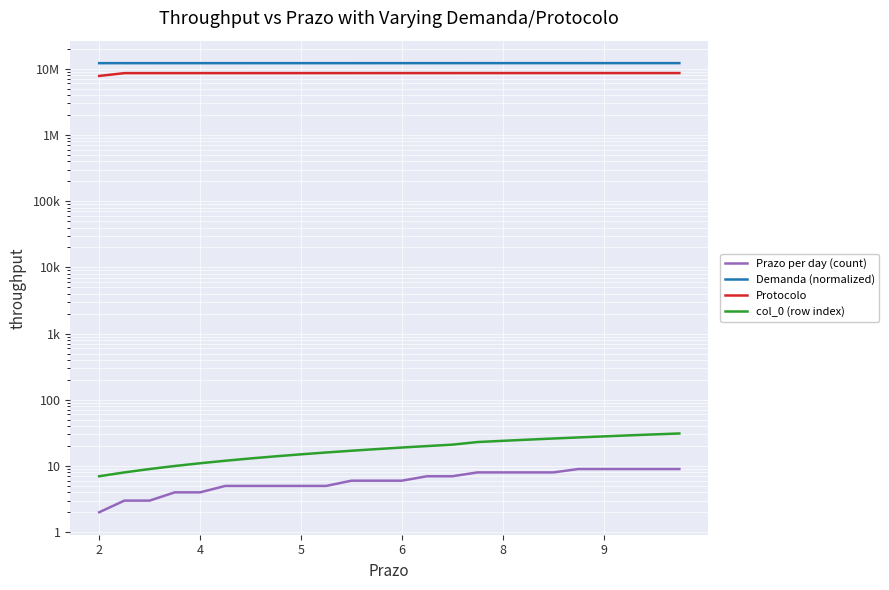

What value does the Prazo per day (count) series have at 2?

2